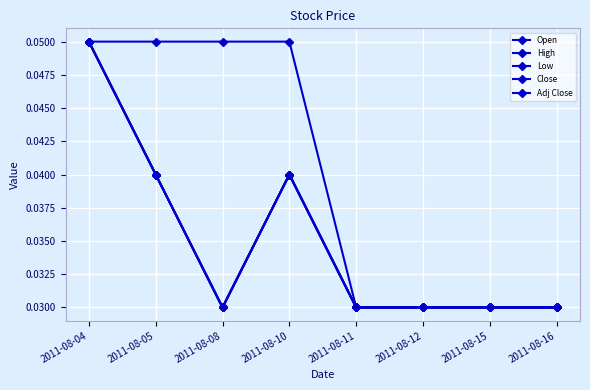

Does the chart have visible grid lines?

Yes